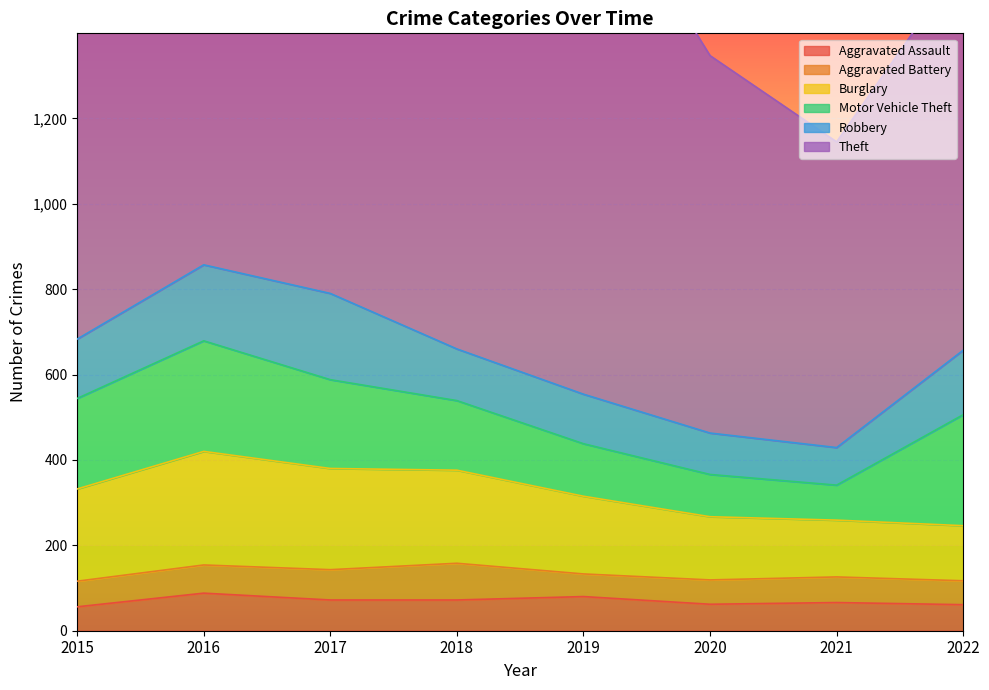

What is the minimum value shown in the chart?

53